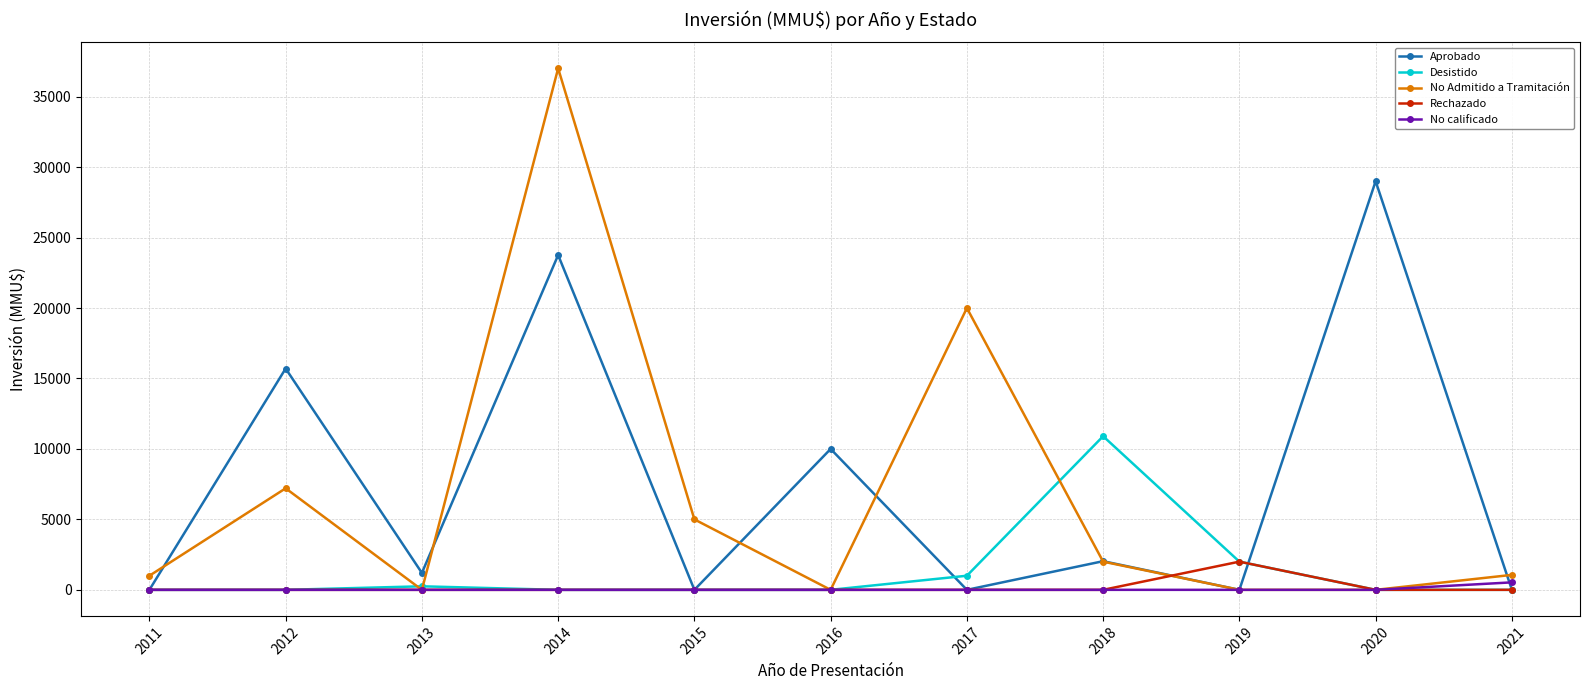

Does the chart display data point markers on the line(s)?

Yes